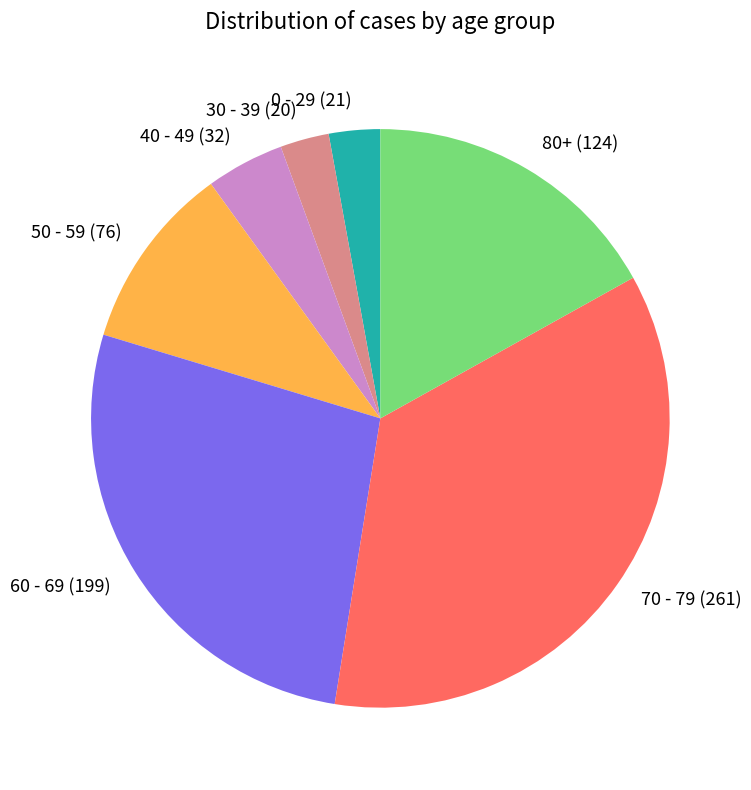

Count the number of slices in the pie.

7